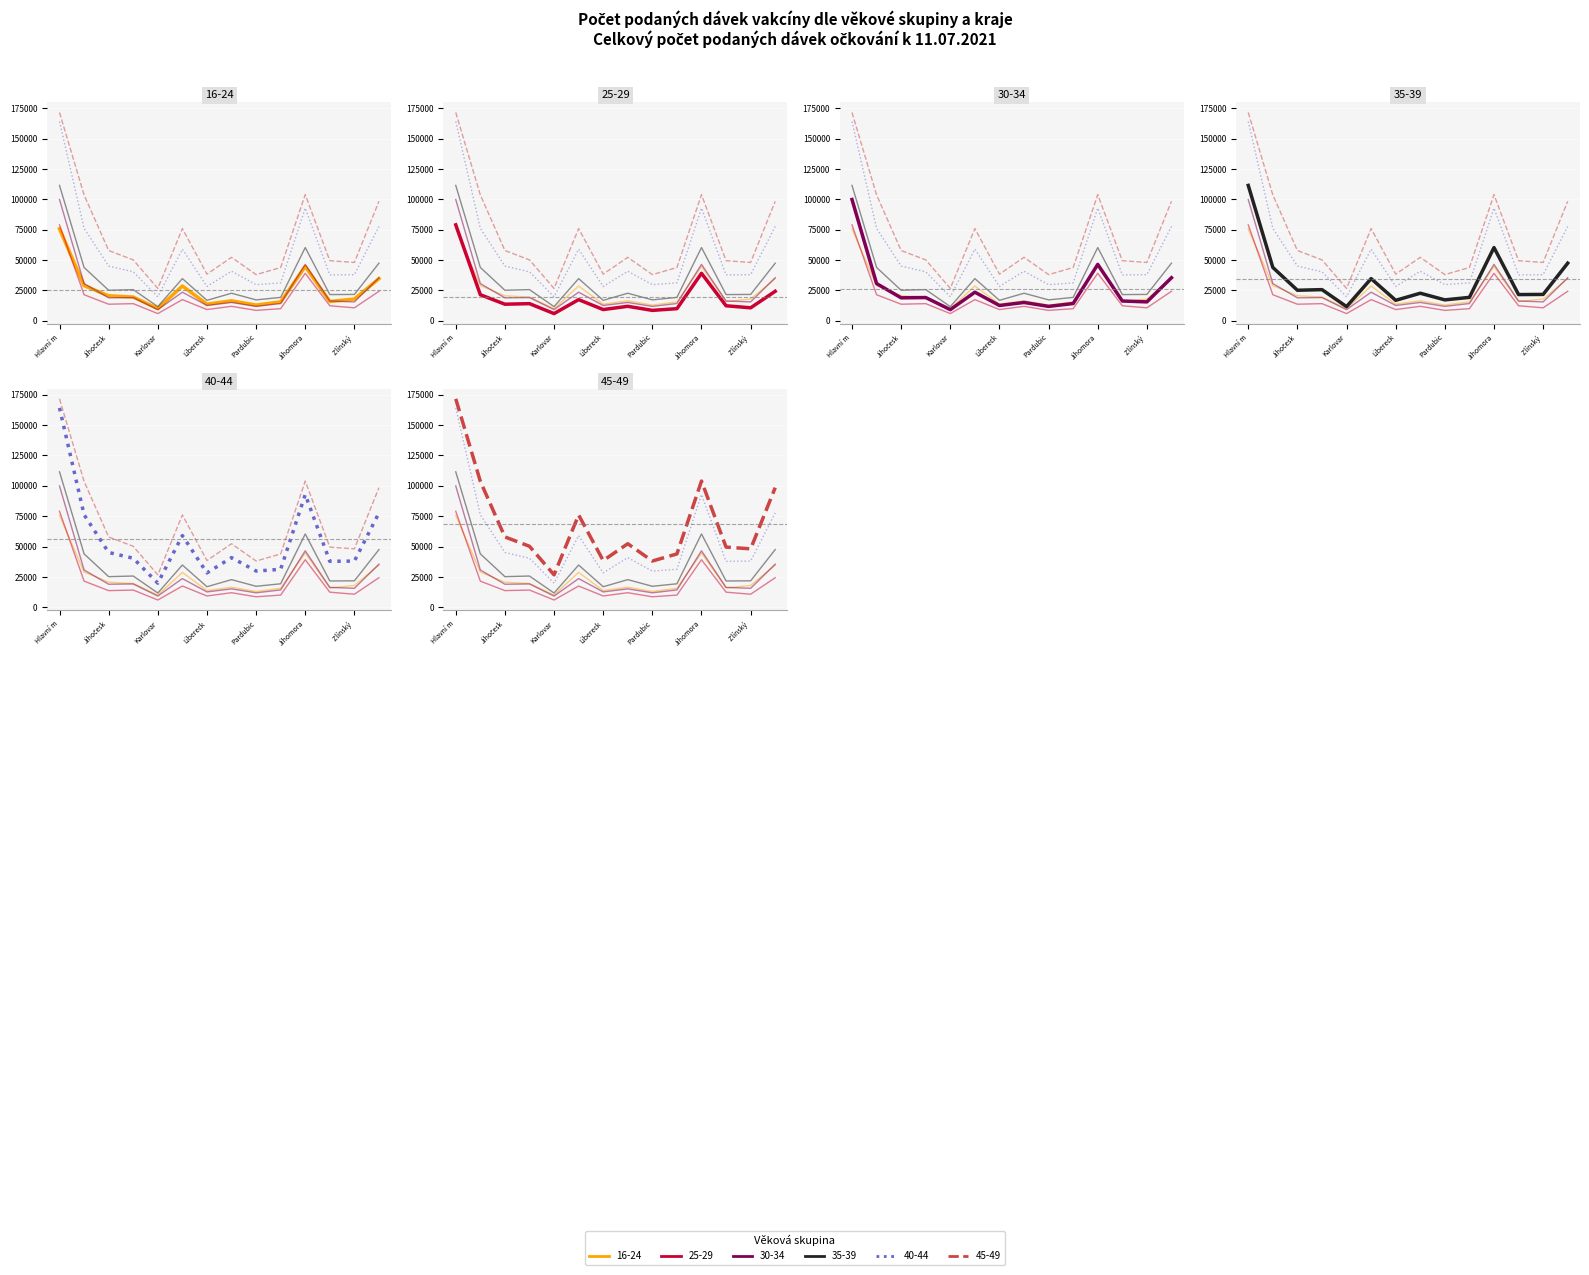

What is the value of the 45-49 point at the 7th from the left?

38442